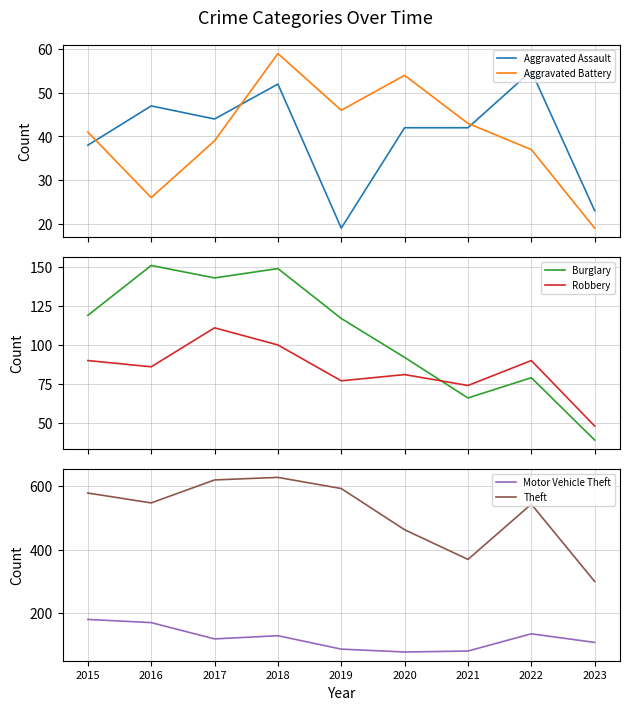

The value of Robbery at 2019 is 77. True or false?

True